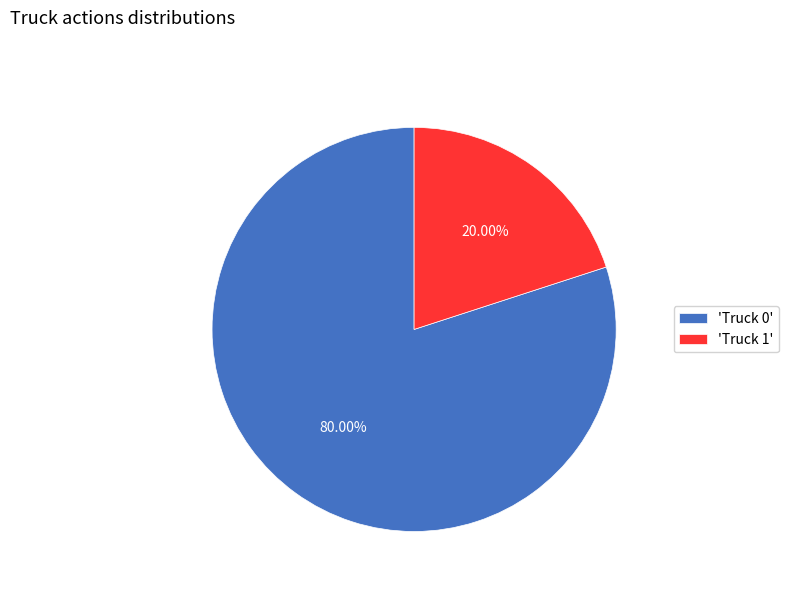

Which has a higher value, 'Truck 0' or 'Truck 1'?

'Truck 0'